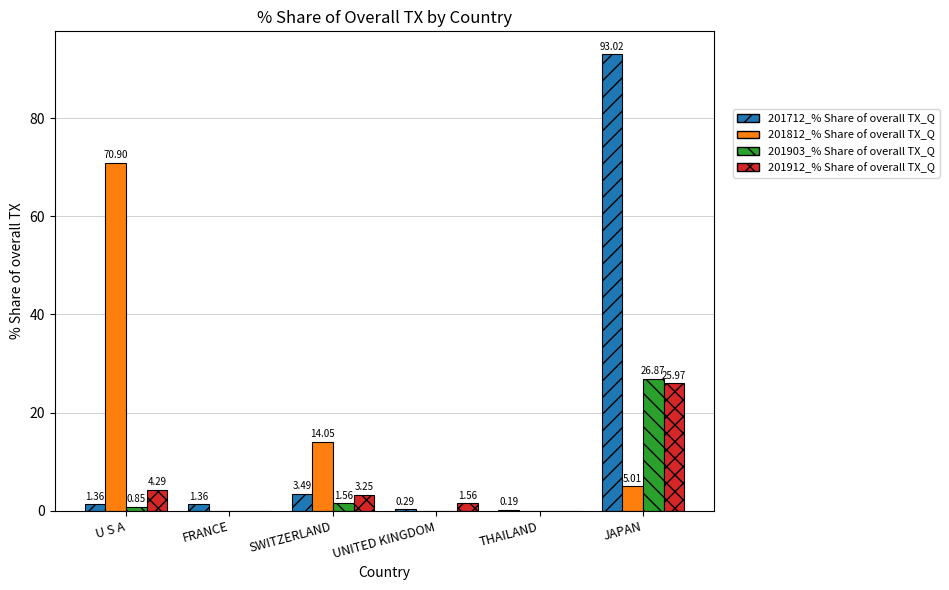

Read the 201812_% Share of overall TX_Q value at JAPAN.

5.0